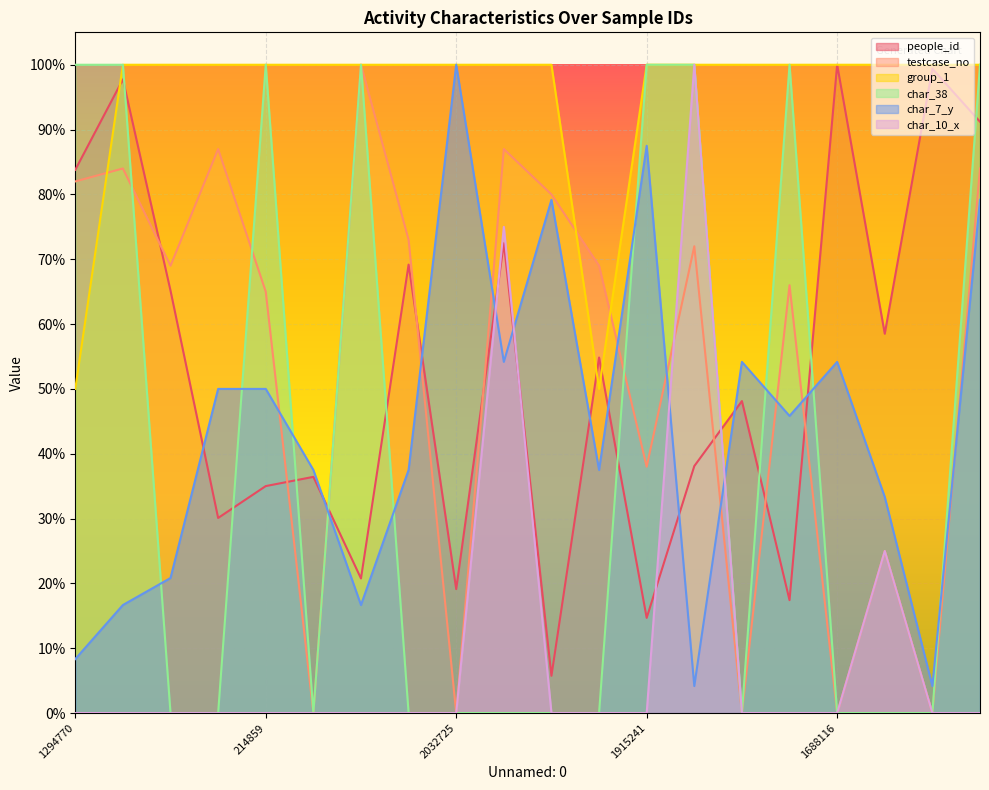

What is the label of the 19th point from the left?

1630199